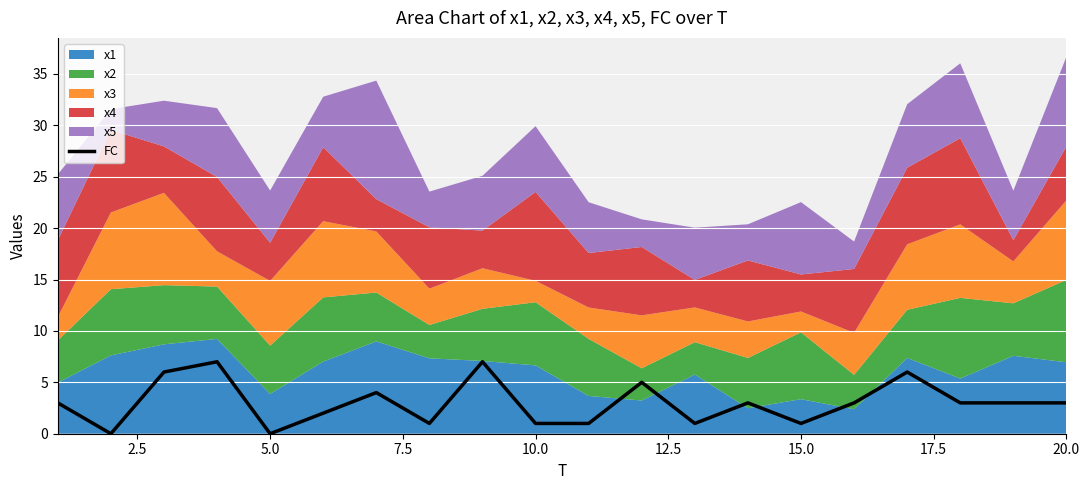

Reading left to right, transcribe all the data shown in this chart.

3	0	6	7	0	2	4	1	7	1	1	5	1	3	1	3	6	3	3	3